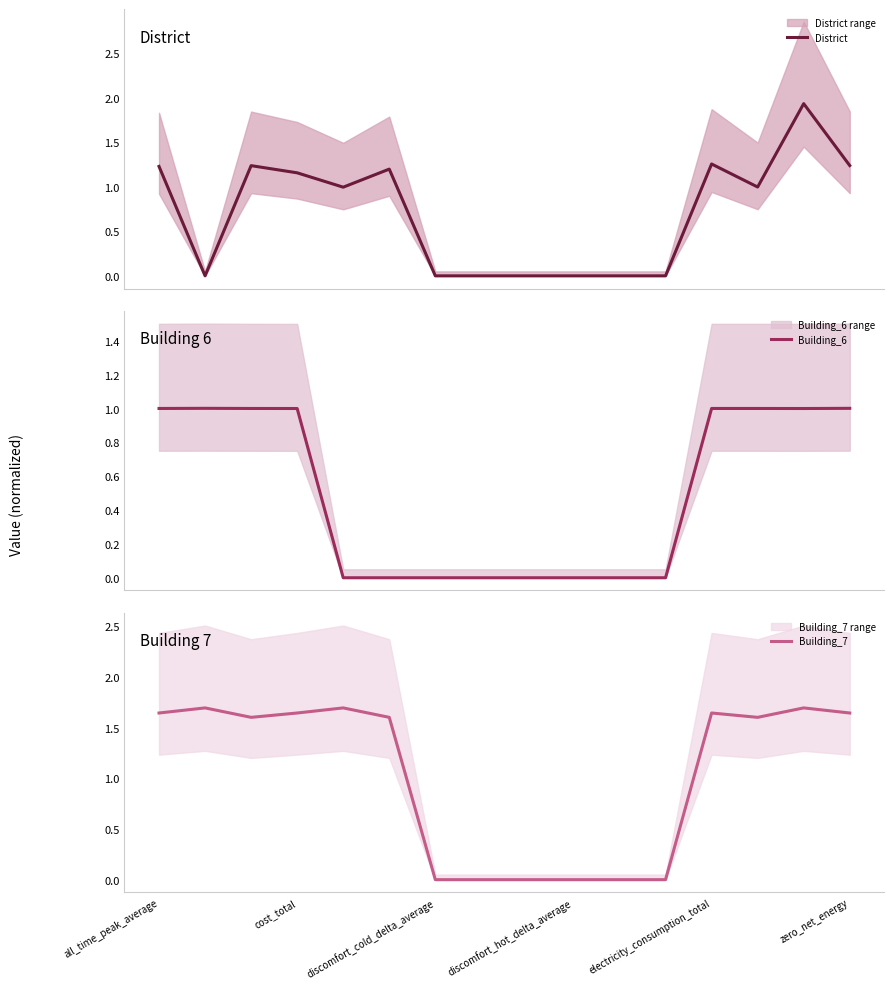

Reading left to right, list all the values displayed in this chart.

District: 1.2	0.0	1.2	1.2	1.0	1.2	0.0	0.0	0.0	0.0	0.0	0.0	1.3	1.0	1.9	1.2
Building_6: 1.0	1.0	1.0	1.0	0.0	0.0	0.0	0.0	0.0	0.0	0.0	0.0	1.0	1.0	1.0	1.0
Building_7: 1.6	1.7	1.6	1.6	1.7	1.6	0.0	0.0	0.0	0.0	0.0	0.0	1.6	1.6	1.7	1.6